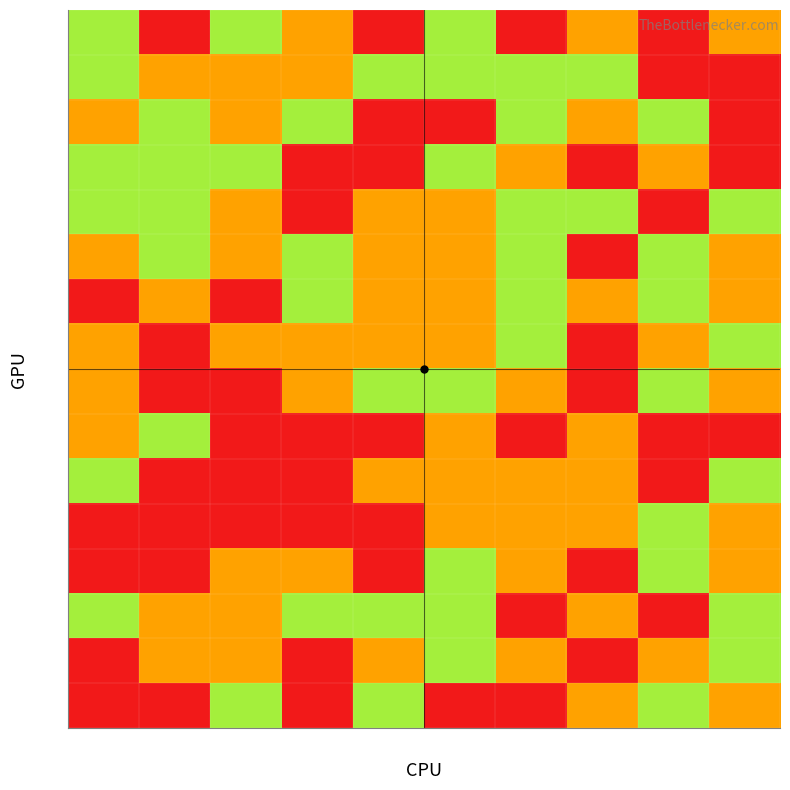

At which category is the sum across all series the highest?

c8